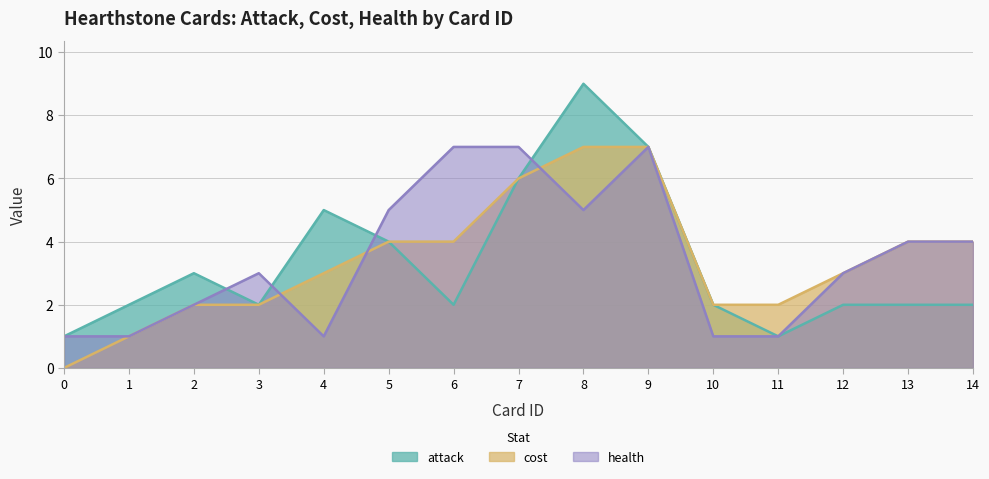

At which category is the sum across all series the highest?

8